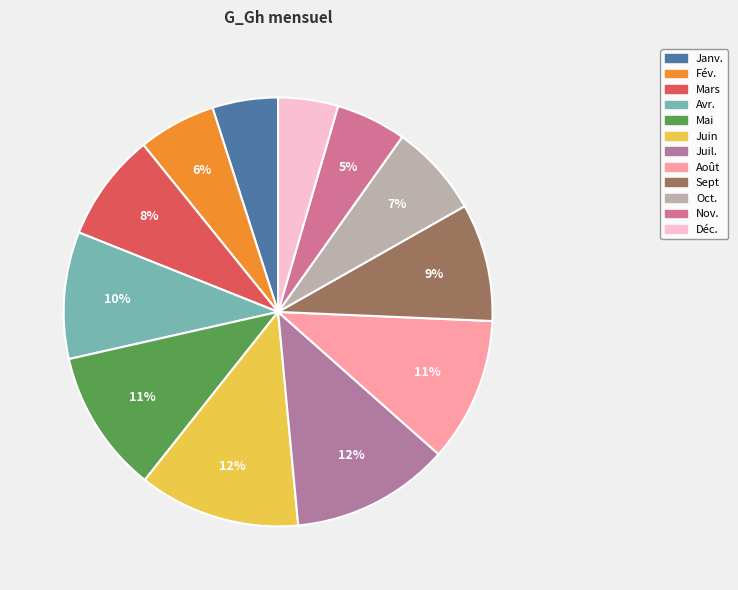

Rank the categories by value from lowest to highest.

Déc., Janv., Nov., Fév., Oct., Mars, Sept, Avr., Mai, Août, Juil., Juin